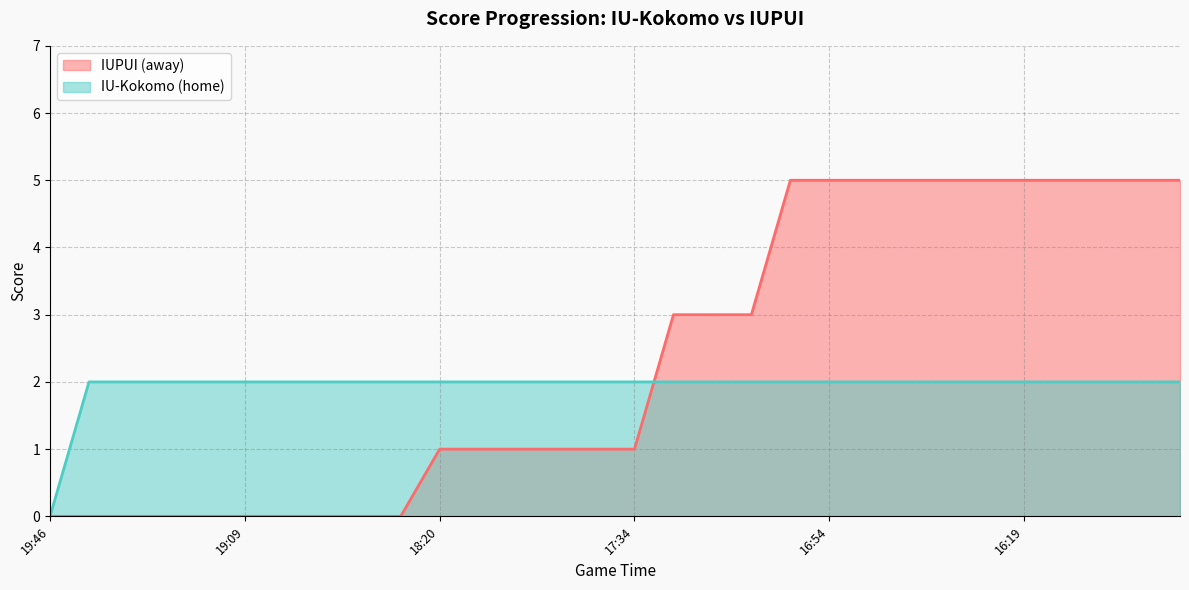

Between 19:45 and 17:21, which series saw the biggest shift?

IUPUI (away)